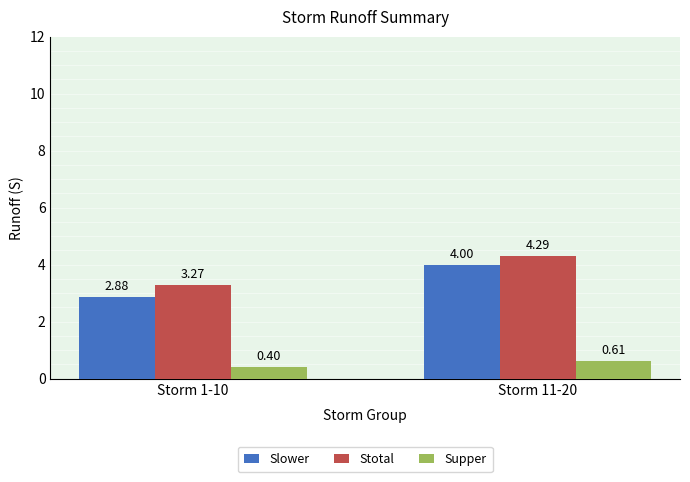

At which category does the chart reach its peak across all series?

Storm 11-20